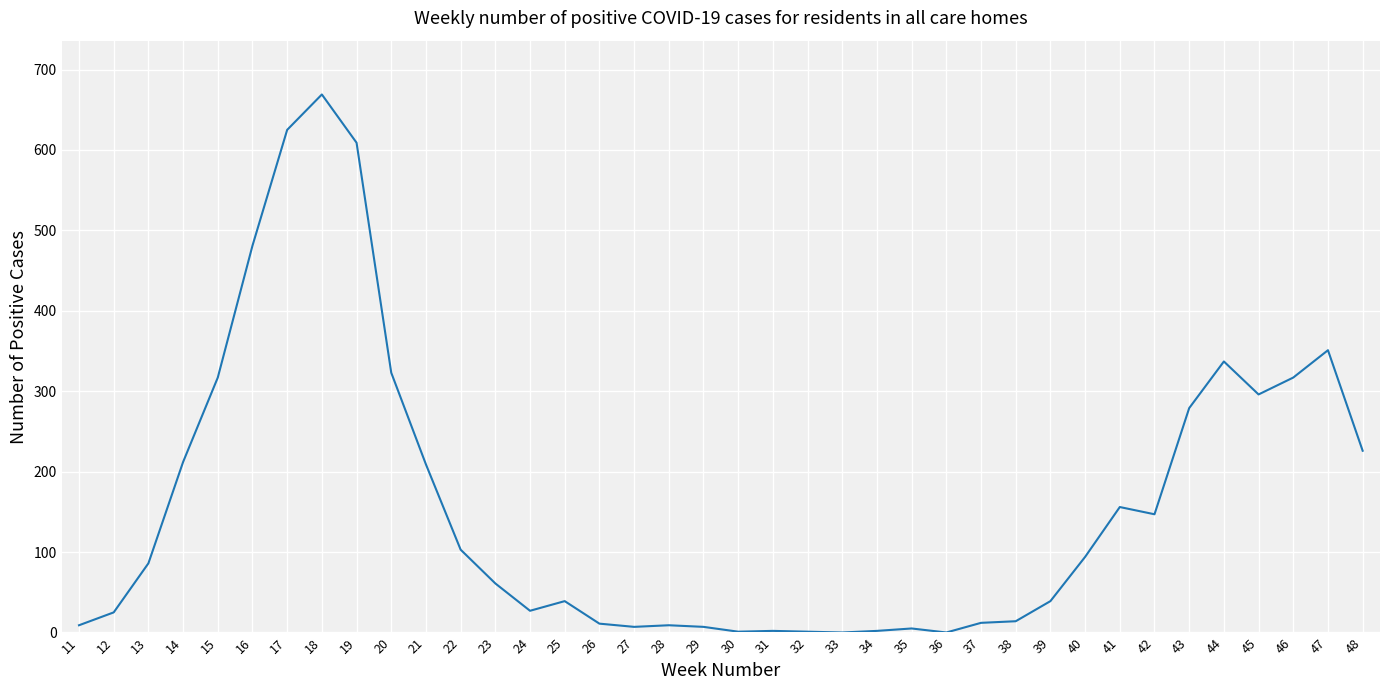

How many lines are shown in the chart?

1